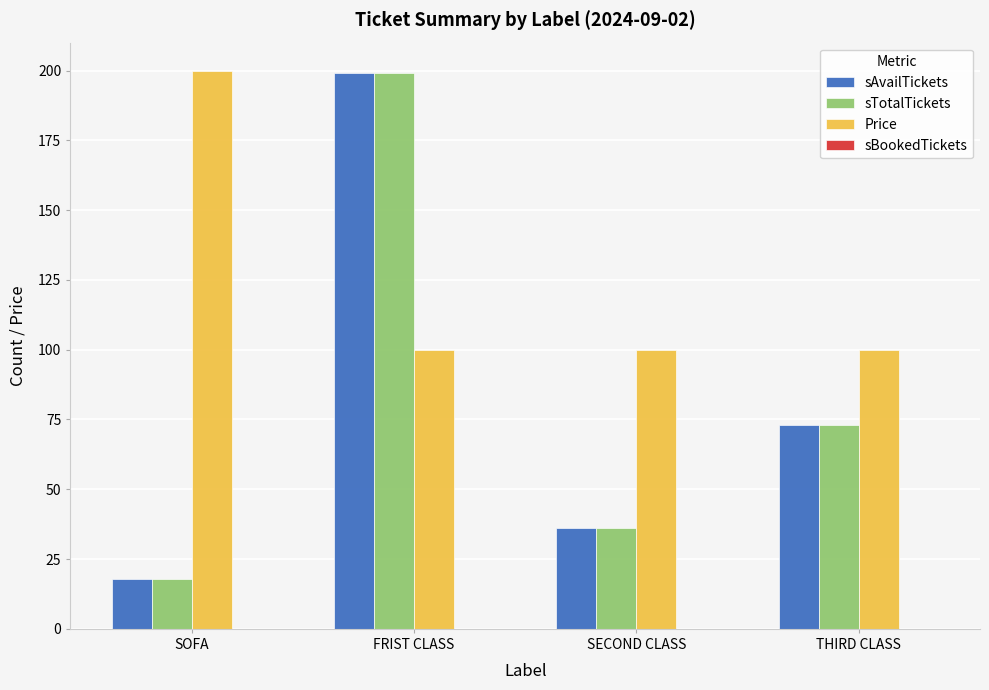

What is the difference between the sAvailTickets values at FRIST CLASS and SECOND CLASS?

163